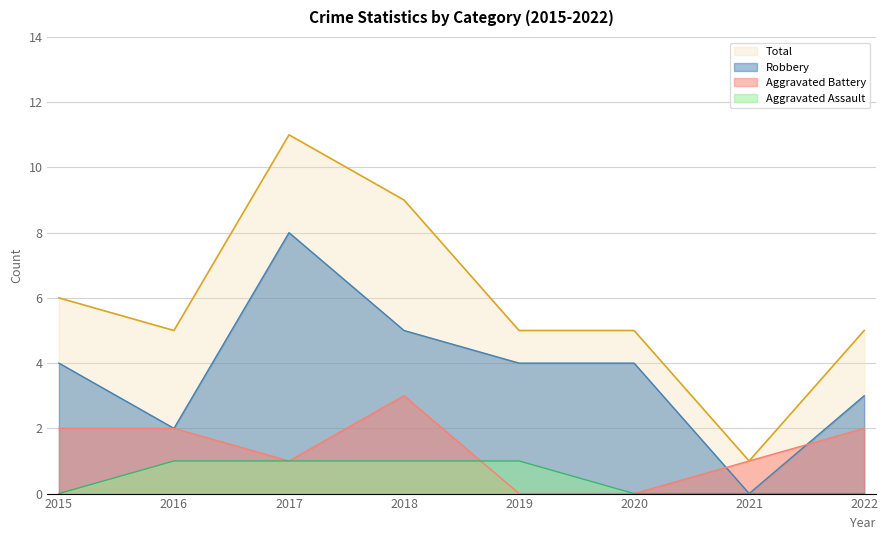

What is the total value across all series at 2017?

21